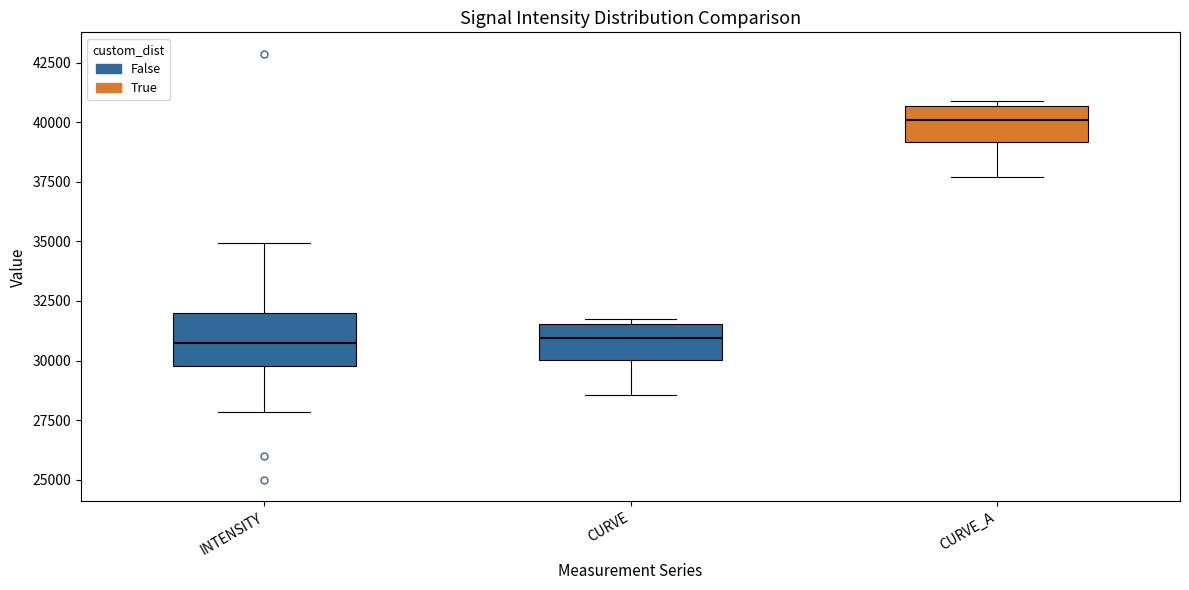

Reading left to right, transcribe this box plot: for each box, give where its median line is, the range the box spans, and where its two whiskers end, as read against the y-axis. The values are not printed on the chart, so give them approximately, as read against the axis.

INTENSITY: median 30500, box 30000 to 32000, whiskers 28000 to 35000
CURVE: median 31000, box 30000 to 31500, whiskers 28500 to 32000
CURVE_A: median 40000, box 39000 to 40500, whiskers 37500 to 41000